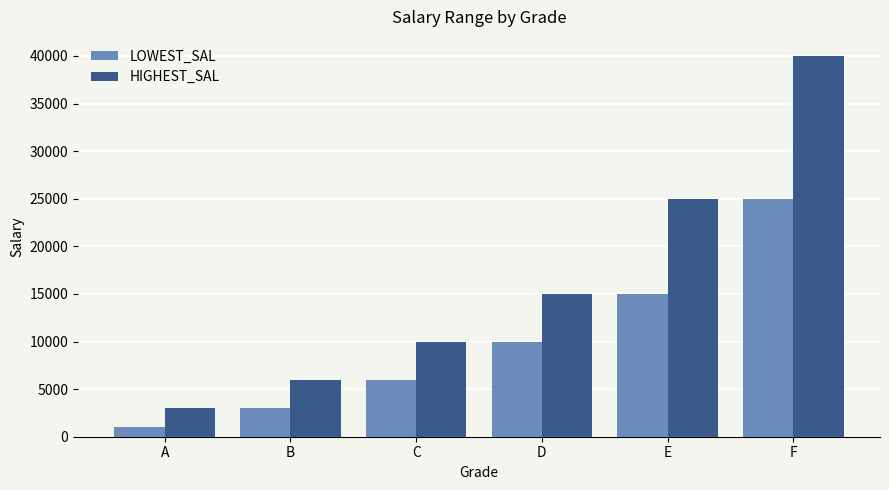

What is the spread (max minus min) of values at C?

3999